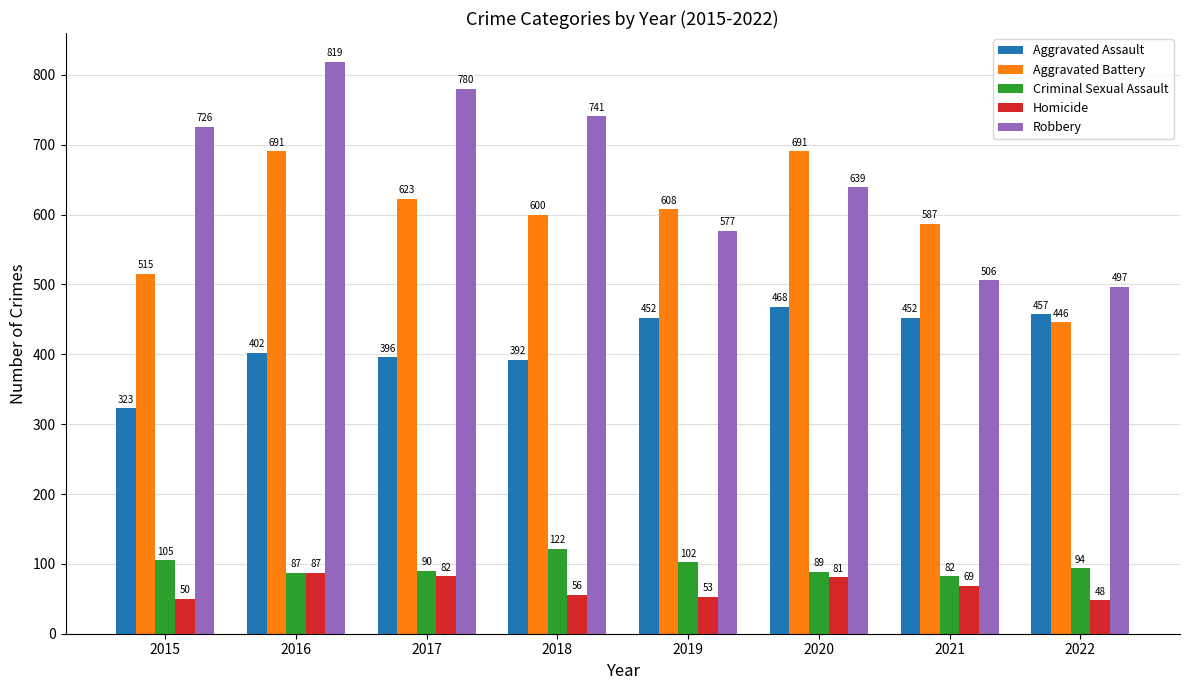

True or false: Aggravated Battery has a value of 176 at 2015.

False